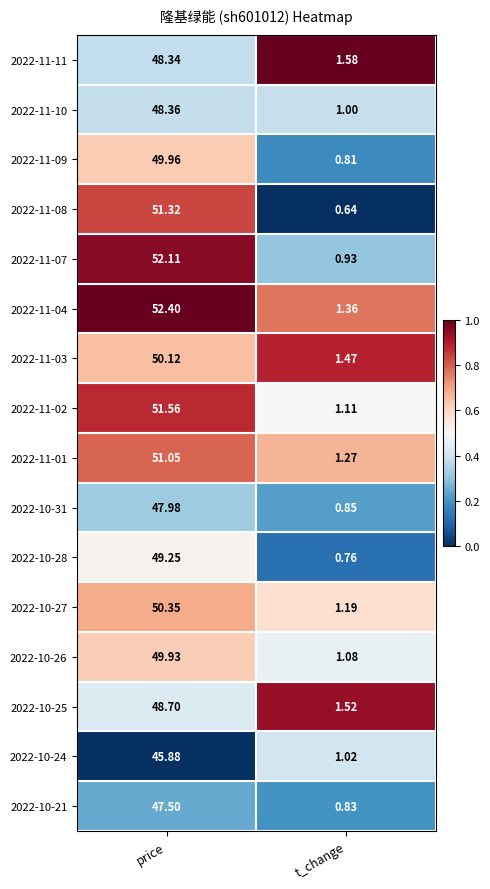

What is the spread (max minus min) of values at price?

6.5